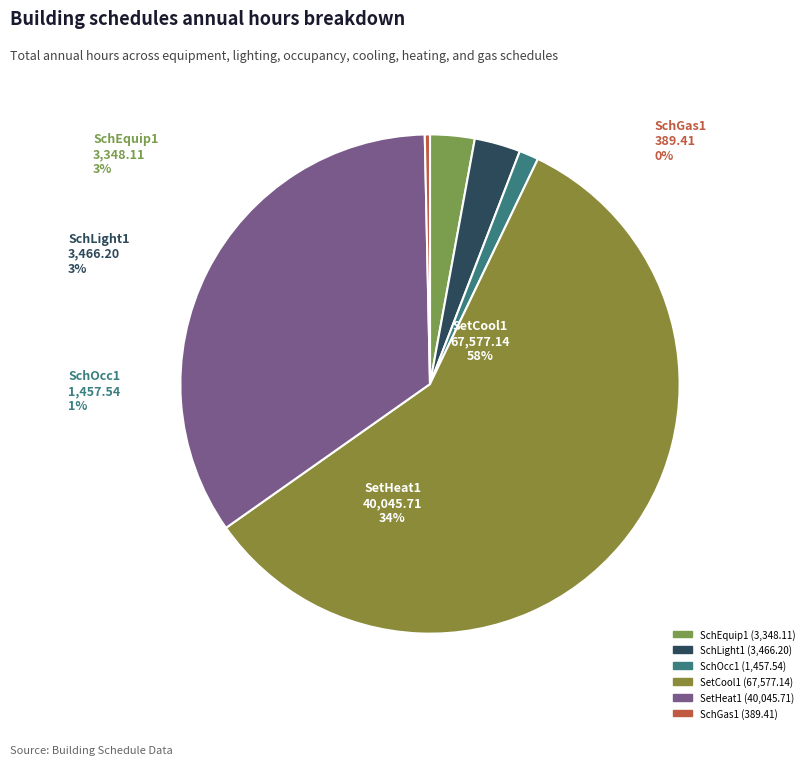

Combined, do SetCool1 and SetHeat1 account for over 50%?

Yes